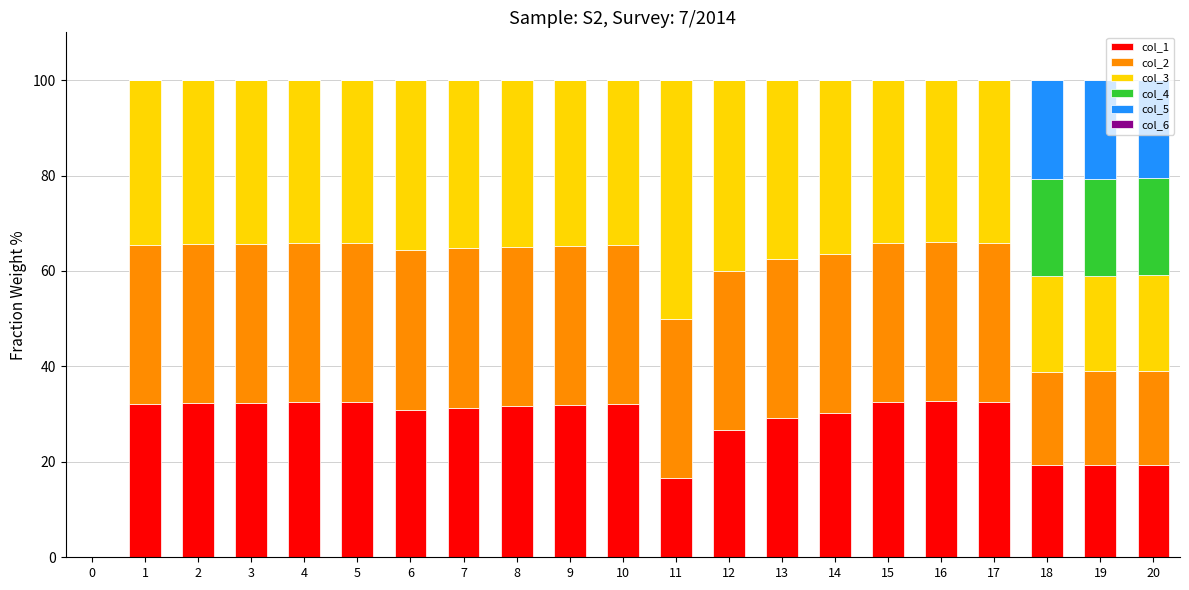

The value of col_1 at 7 is 21.4. True or false?

False